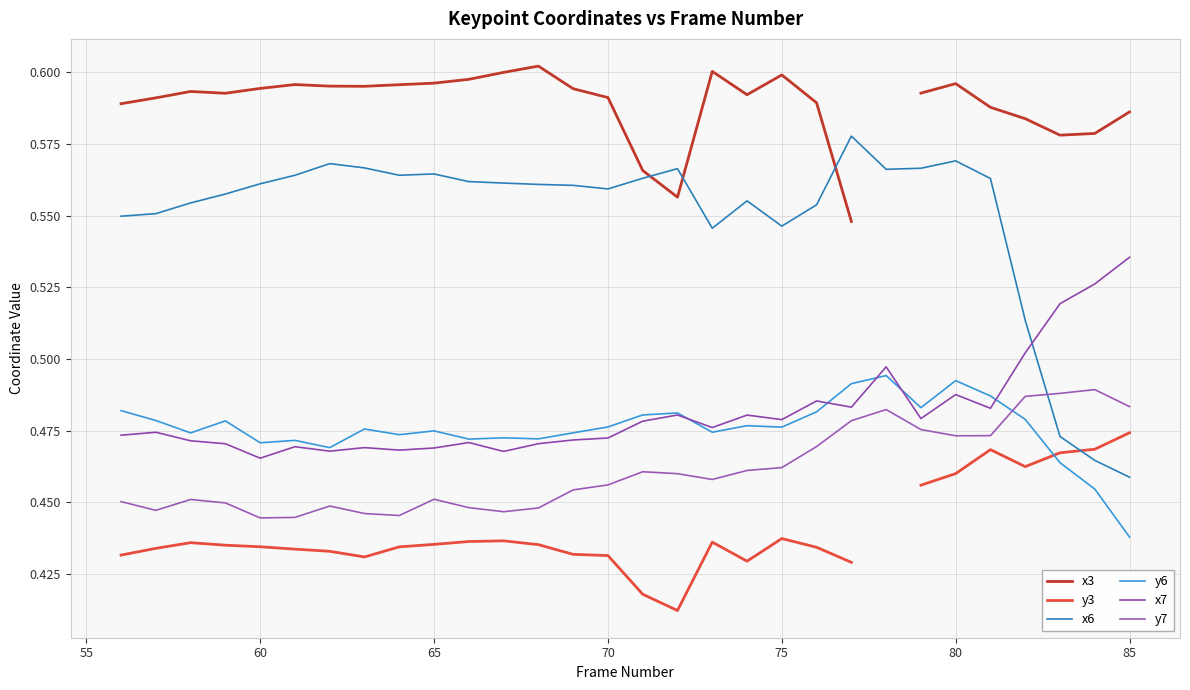

At how many categories does at least one series exceed 0?

30